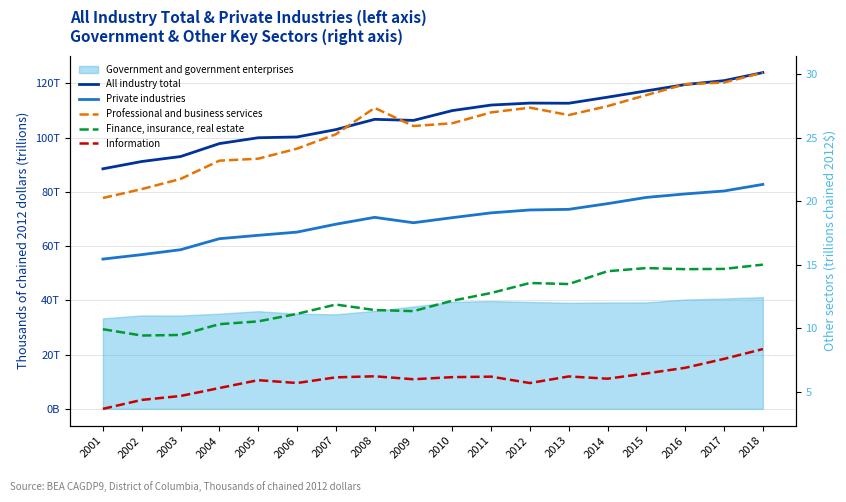

Which series has the widest spread of values?

All industry total